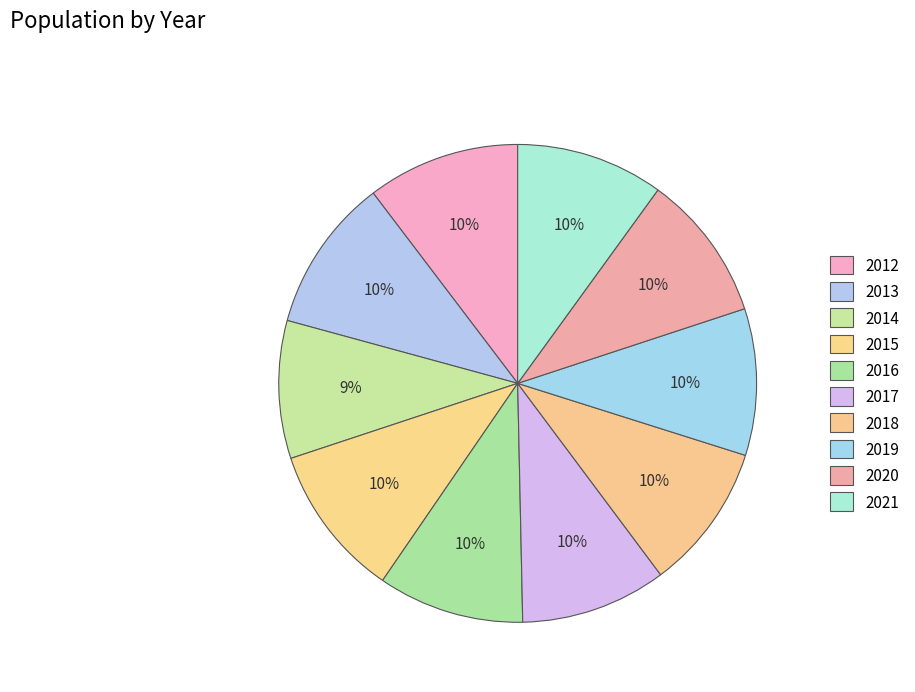

Which slice is the smallest?

2014